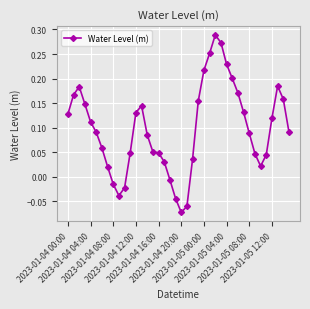

True or false: there are more than 2 points higher than both neighbors.

True